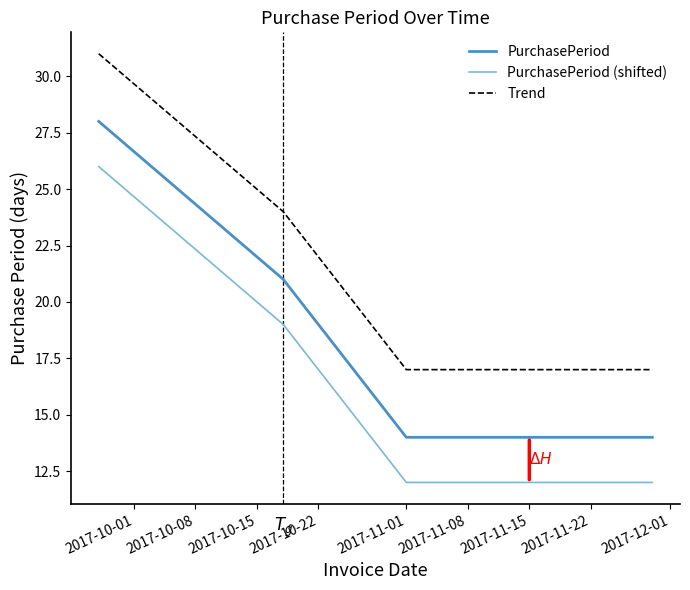

What is the difference between the second highest and second lowest values in the Trend series?

7